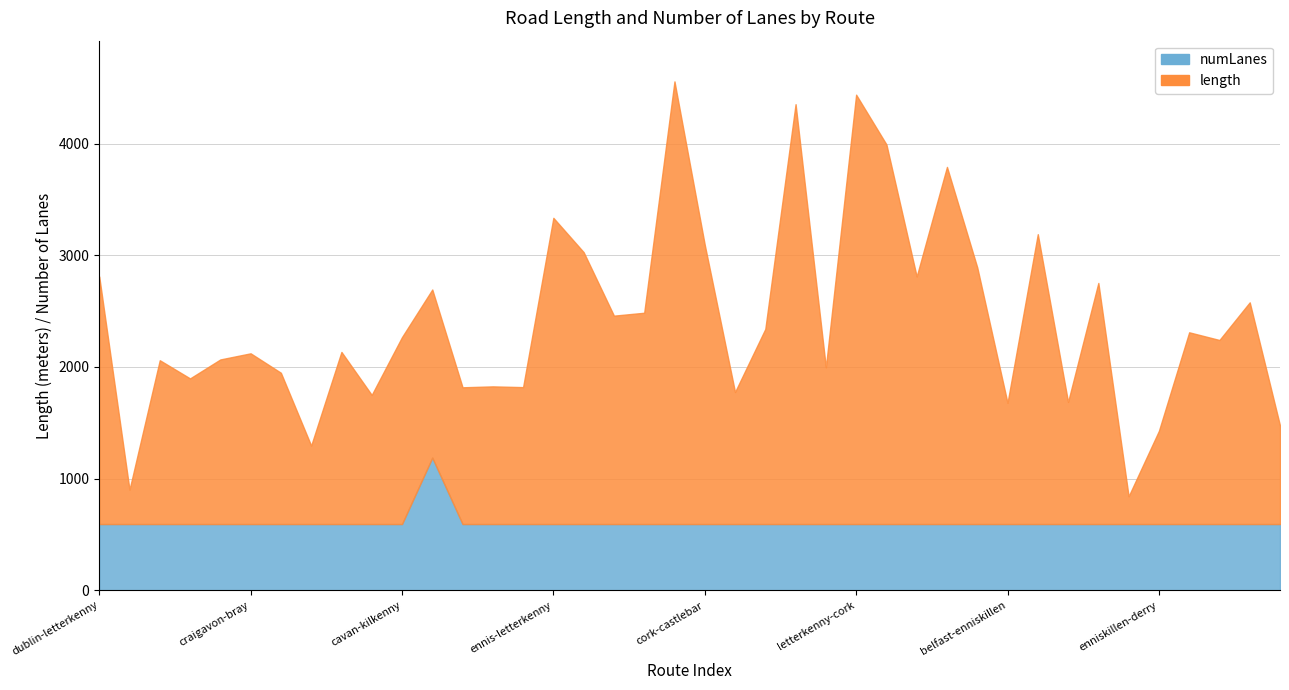

The numLanes series shows 1.0 at derry-navan. True or false?

True